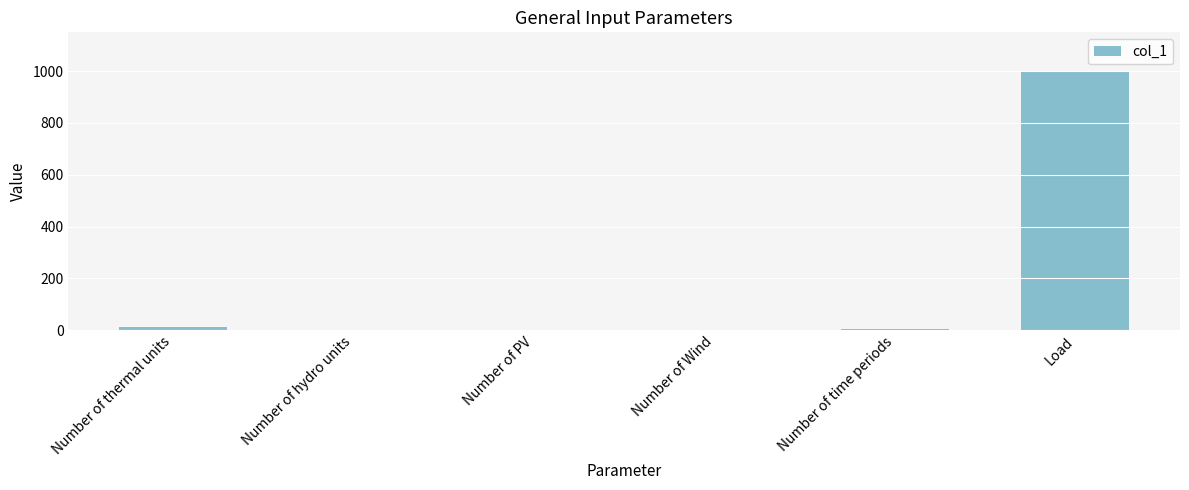

Is it true that the value at Number of hydro units is 0?

True